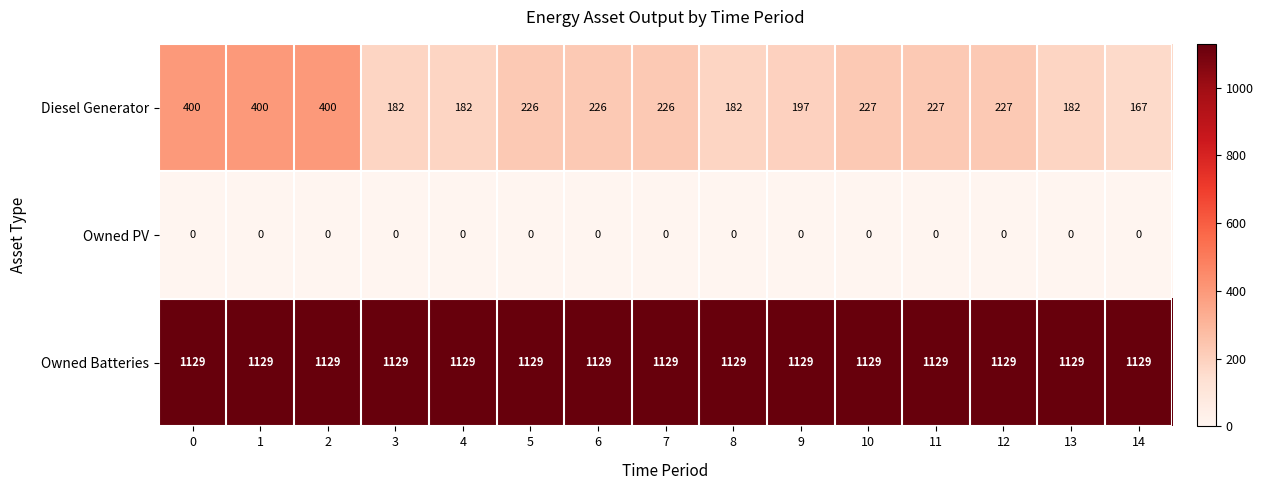

Is it true that Owned Batteries equals 1875 at 3?

False